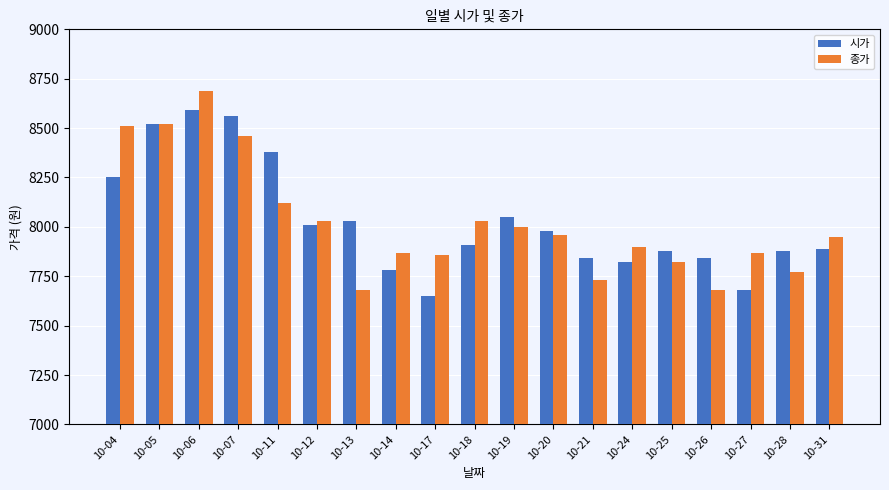

How many bars are there in total?

38